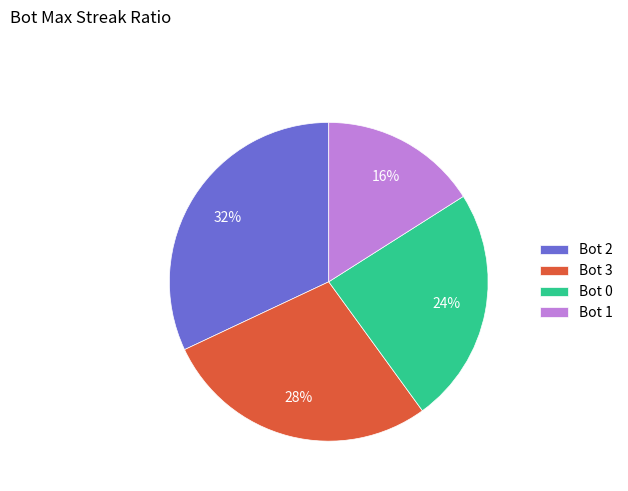

Count the number of slices in the pie.

4